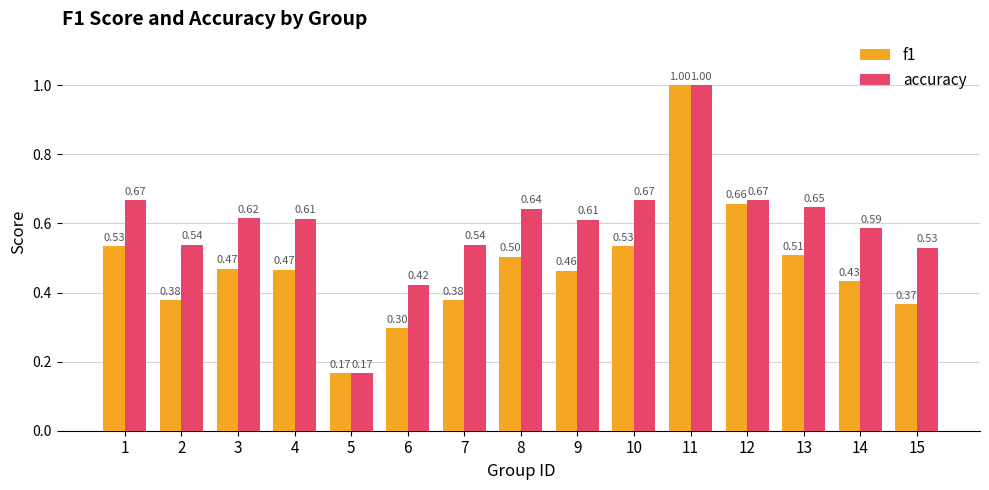

True or false: accuracy has a value of 0.5 at 7.

True